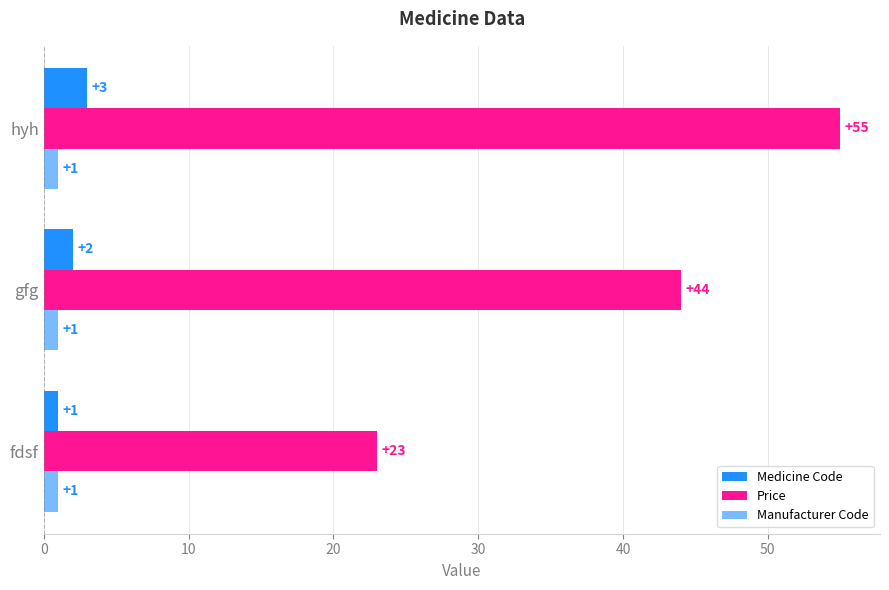

How many data points does each series have?

3